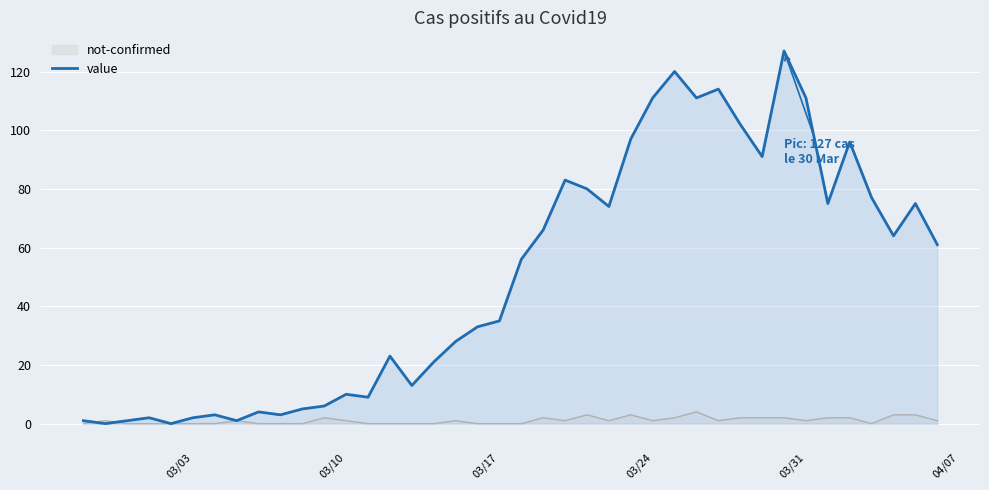

Rank the series by their average value, from lowest to highest.

not-confirmed, value